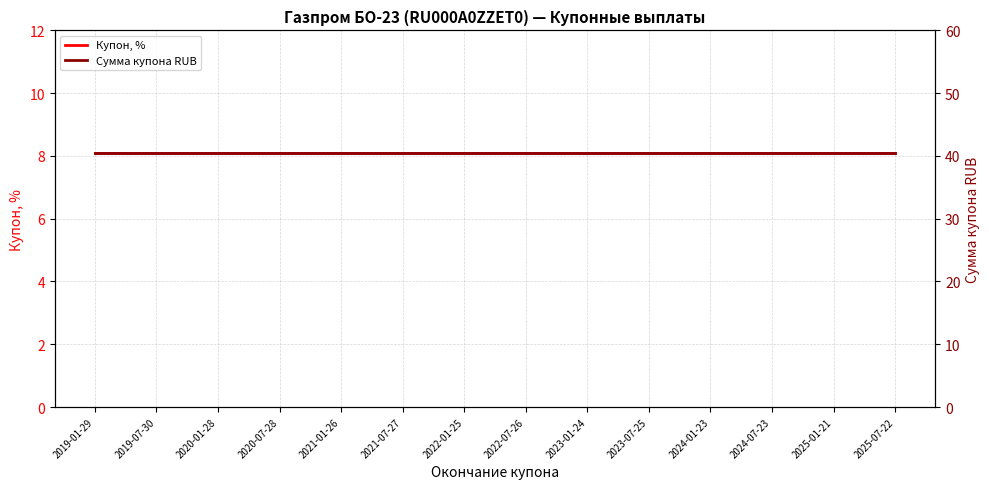

What is the label of the 2nd point from the right?

2025-01-21